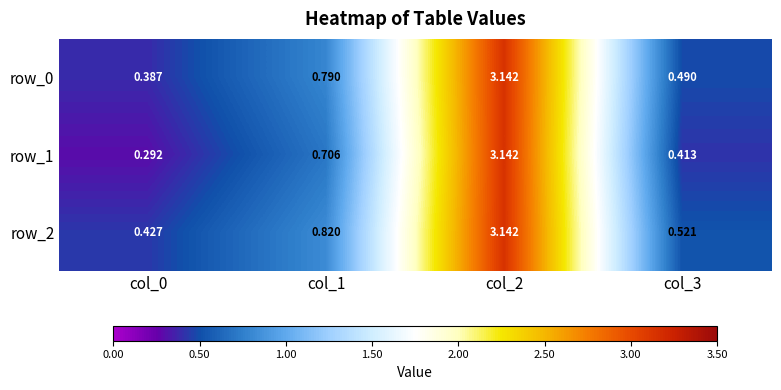

What is the sum of all row_2 values?

4.9